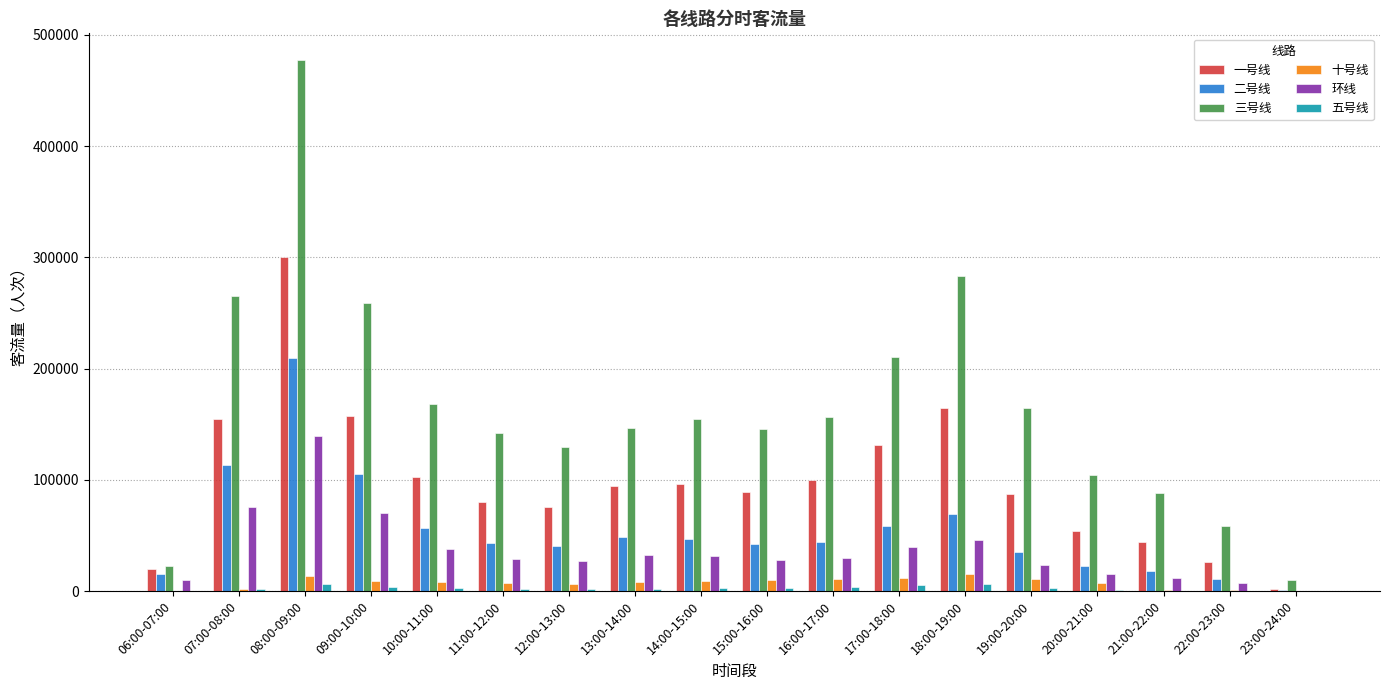

Where does the 十号线 series first go above 8256?

08:00-09:00